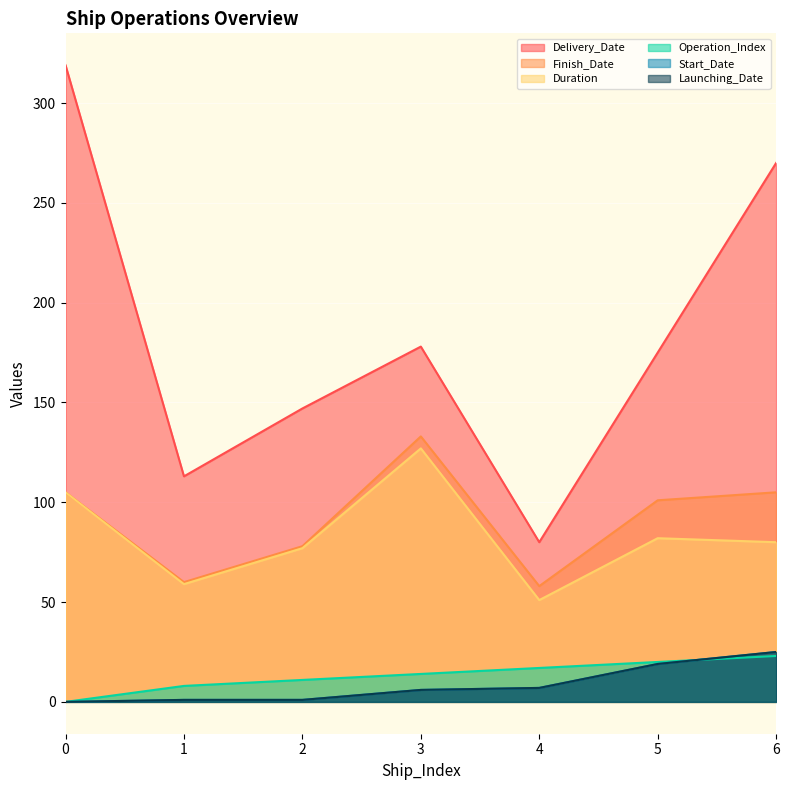

True or false: Duration and Operation_Index cross at least once.

False